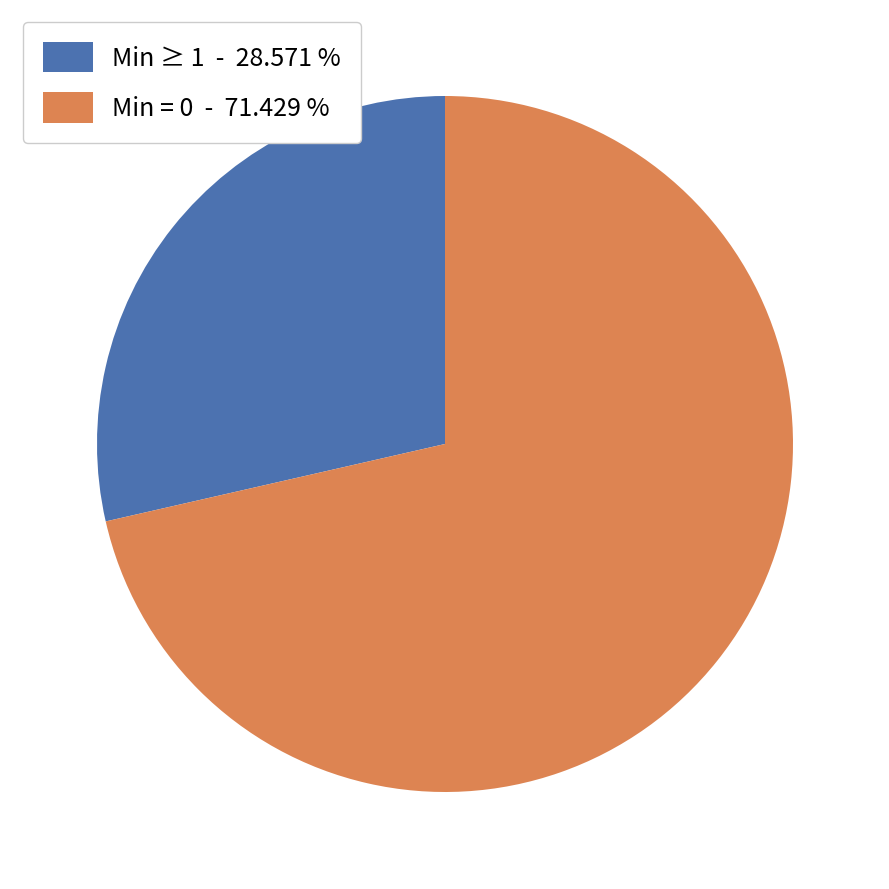

Between Min ≥ 1 - 28.571 % and Min = 0 - 71.429 %, which is larger?

Min = 0 - 71.429 %